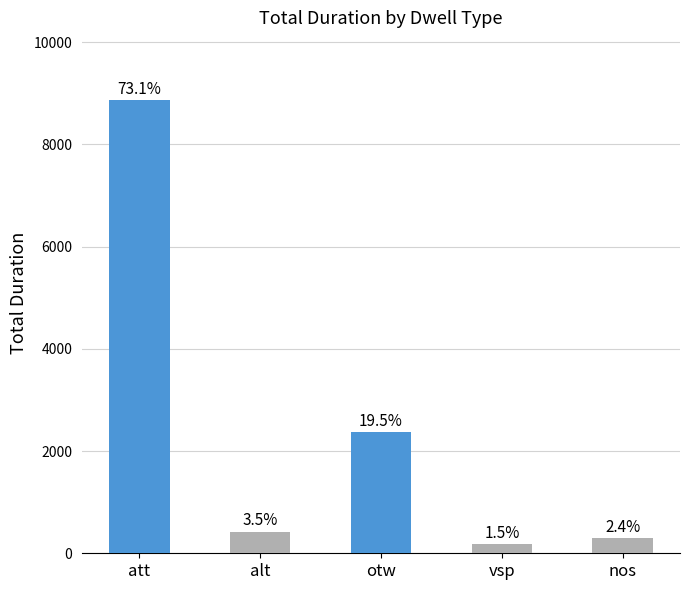

The value at alt is 752. True or false?

False